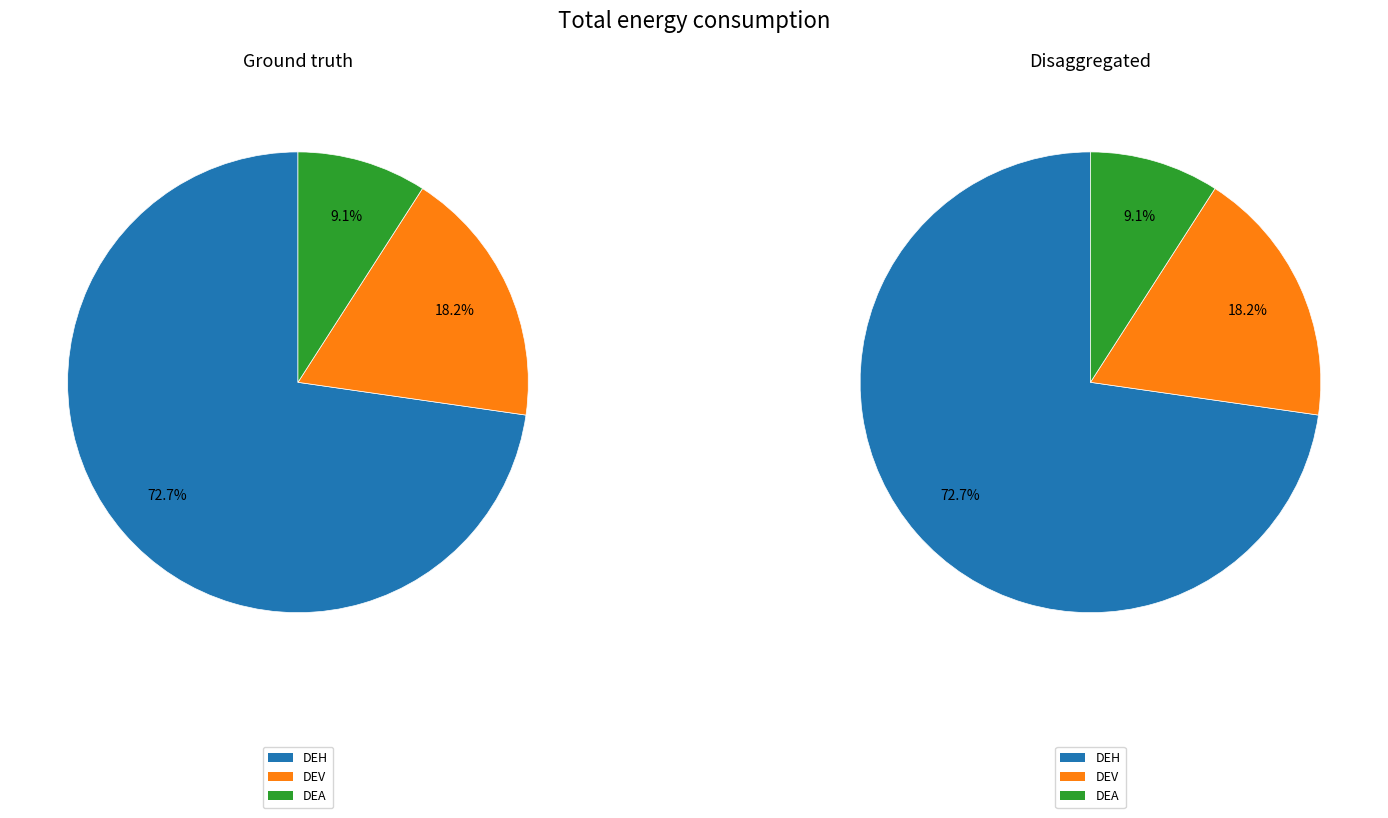

How many segments does this pie chart have?

3